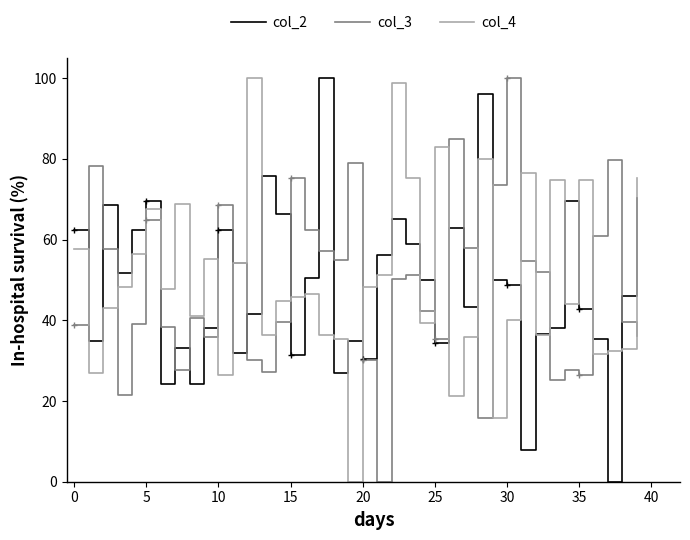

After their last crossing, which series has the higher values: col_2 or col_3?

col_2